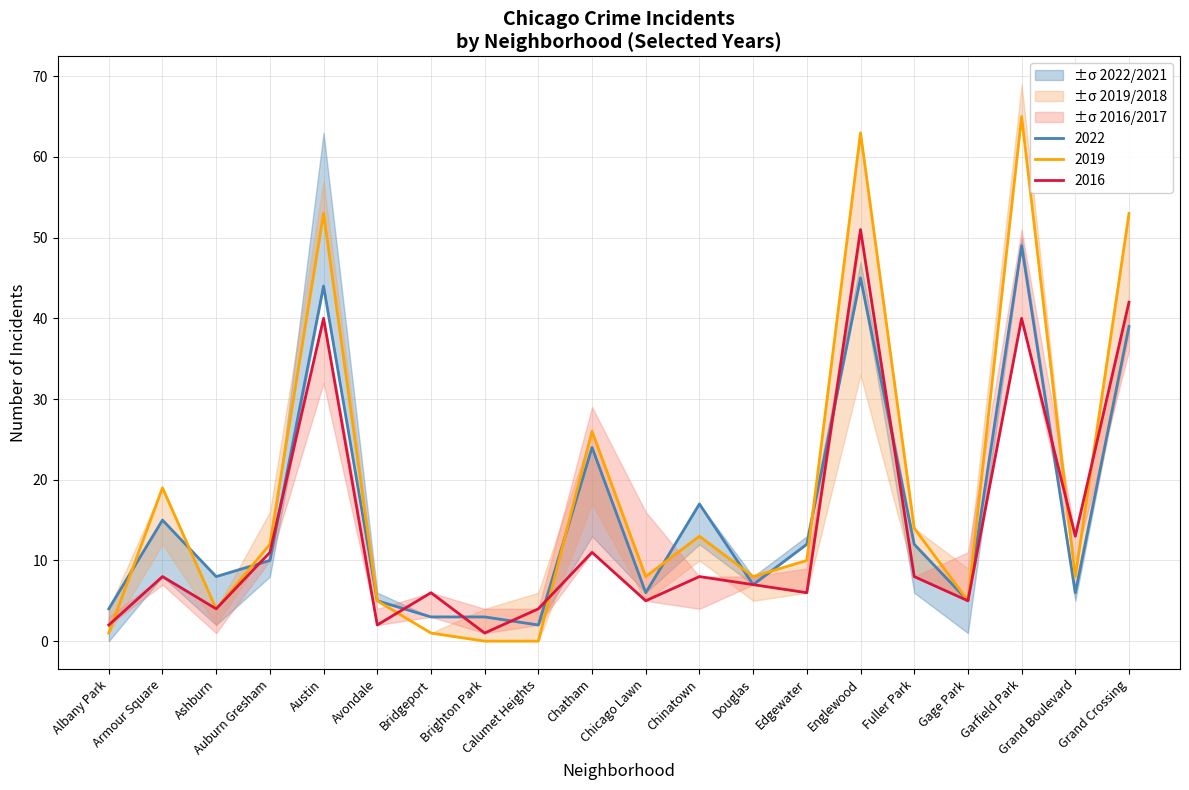

Which series has the widest spread of values?

2019